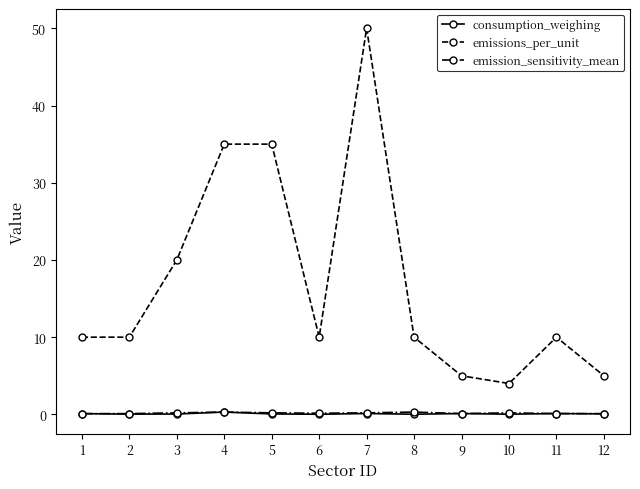

Which series has the largest total across all categories?

emissions_per_unit